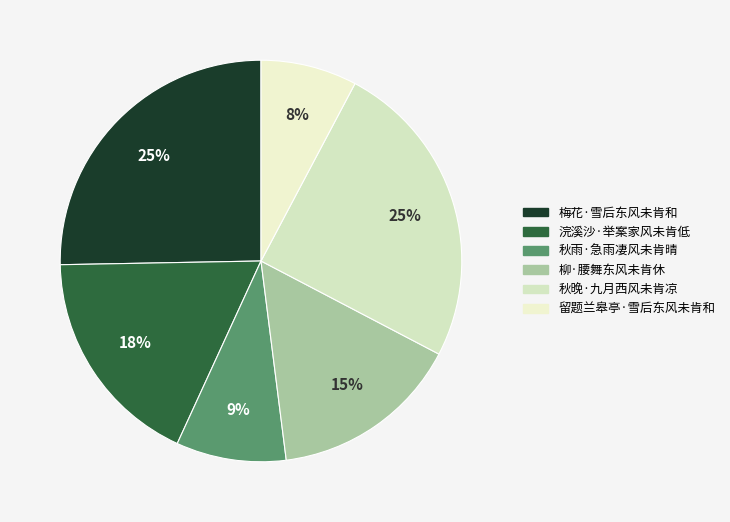

Which has a higher value, 秋晚·九月西风未肯凉 or 浣溪沙·举案家风未肯低?

秋晚·九月西风未肯凉